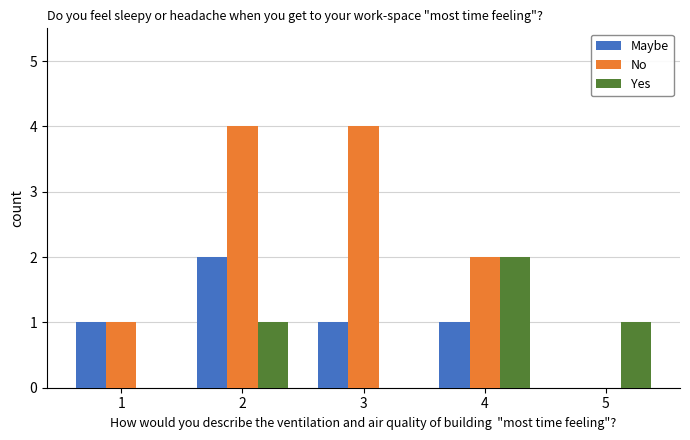

Read the Yes value at 2.

1